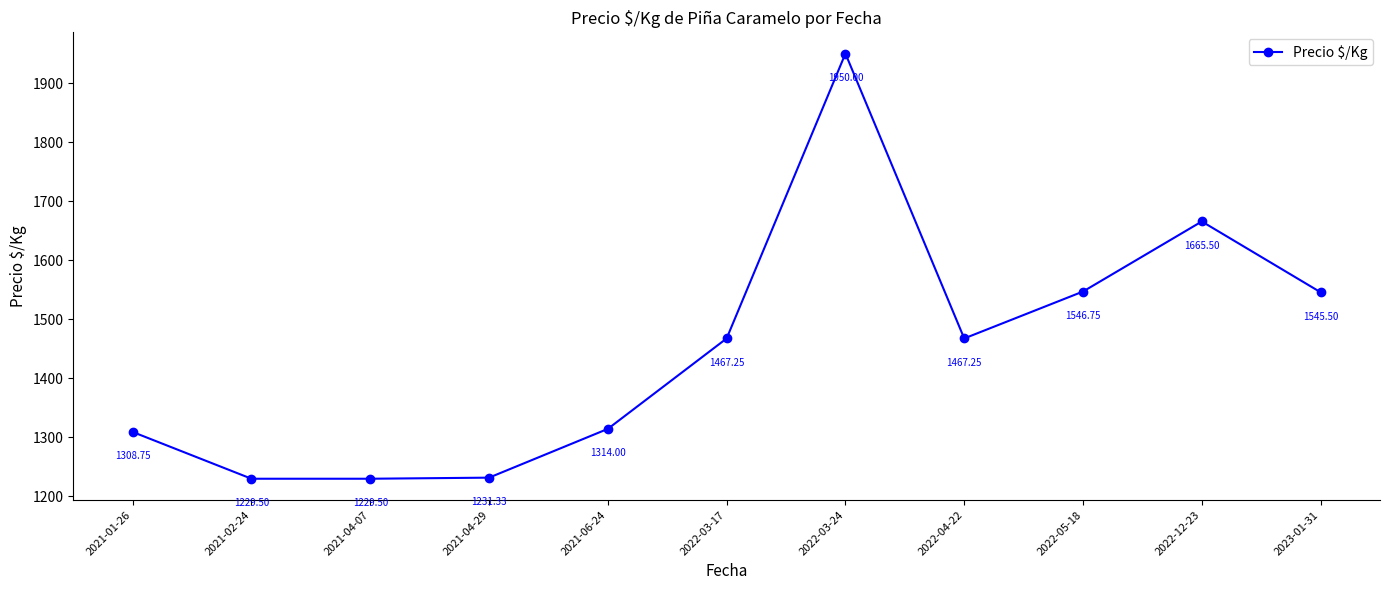

How many data points are less than 1467?

5